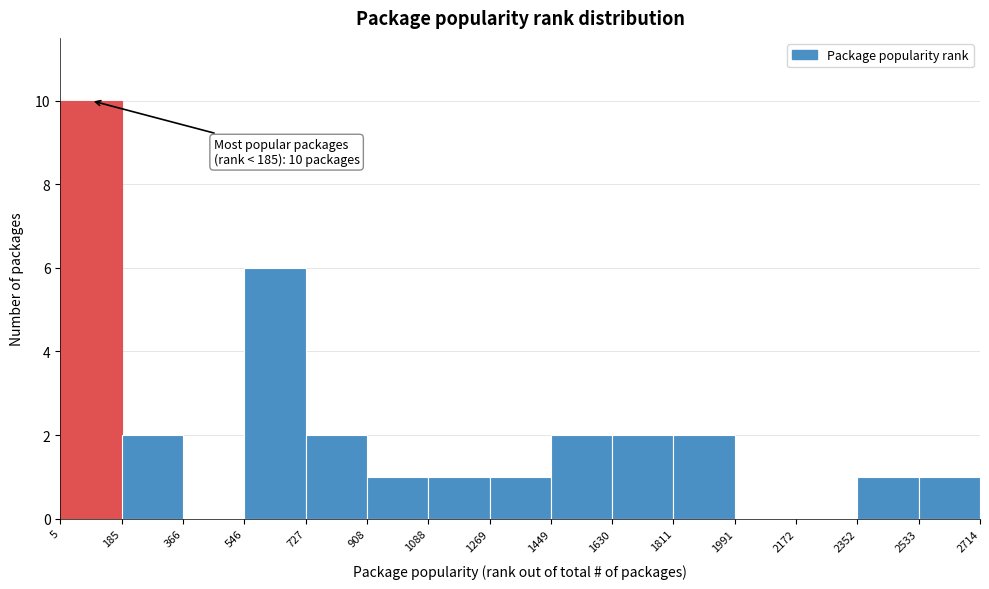

Over which range of the x-axis is the bar tallest?

5 to 185